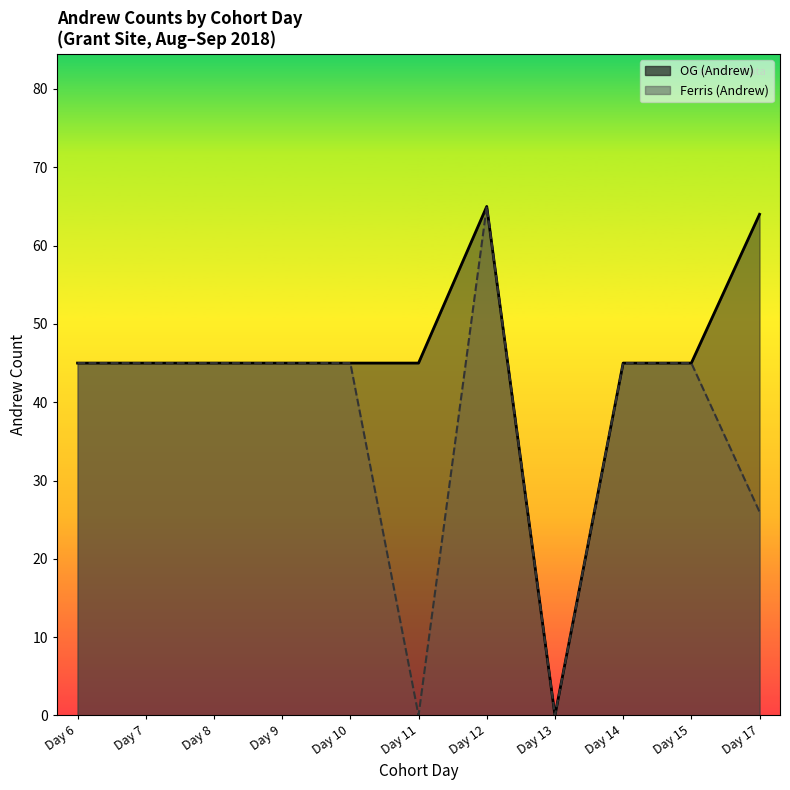

What is the difference between the highest and lowest values at Day 17?

38